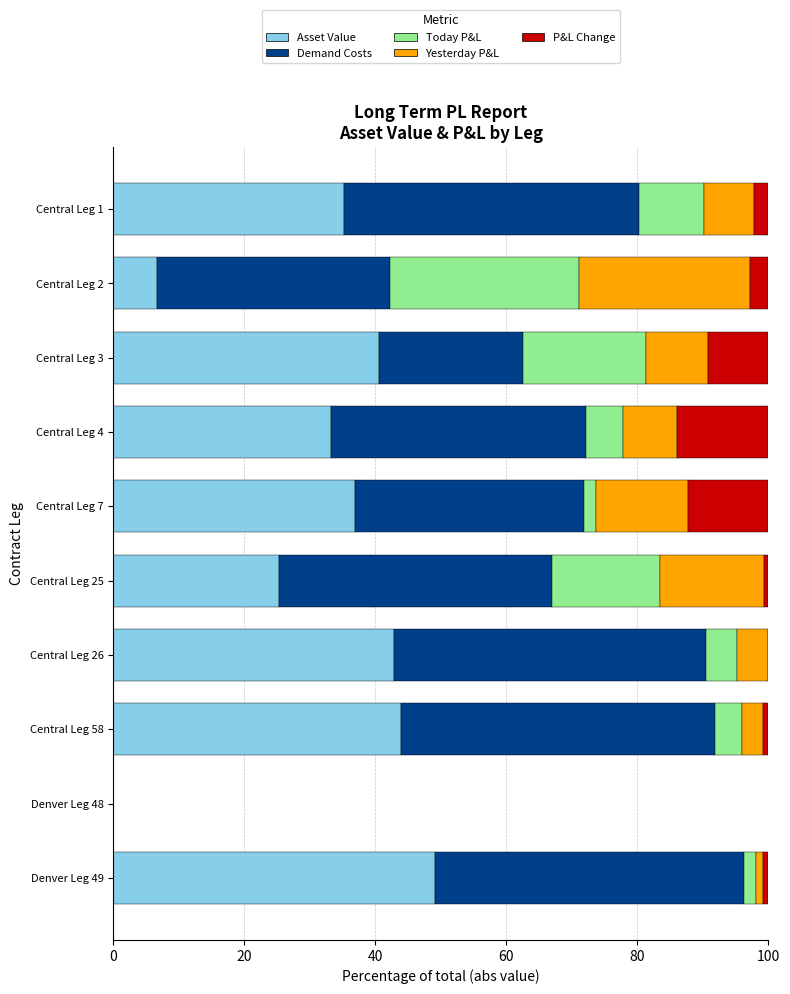

Which category has the highest value in the Asset Value series?

Denver Leg 49